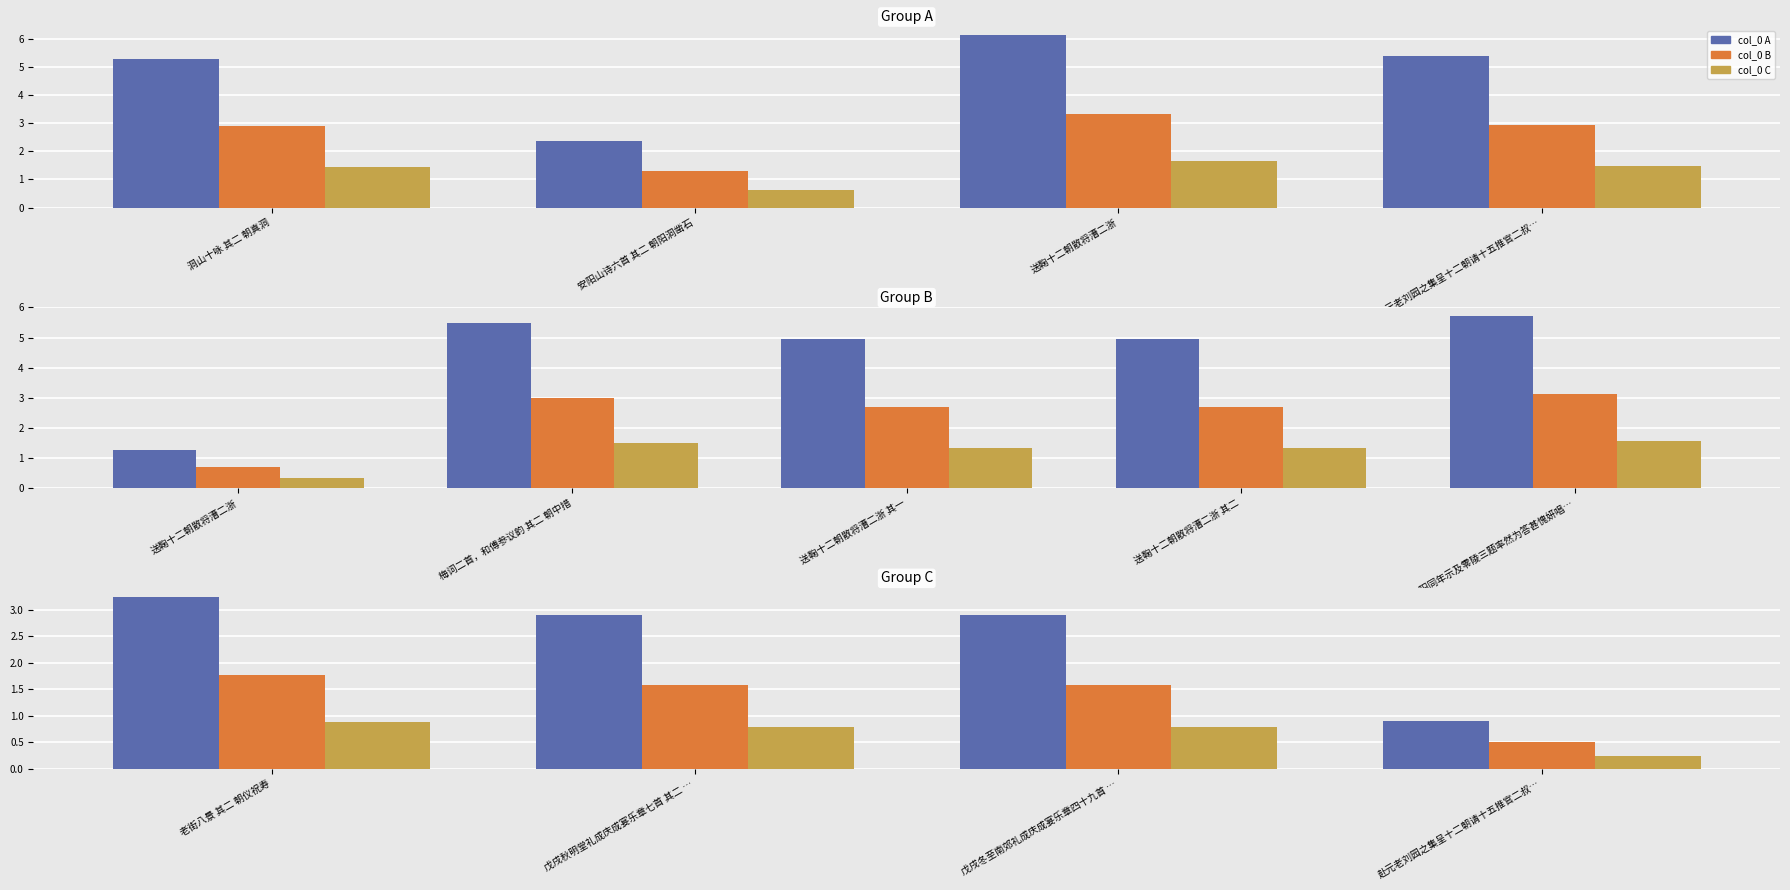

Rank the series by their average value, from lowest to highest.

col_0 C, col_0 B, col_0 A